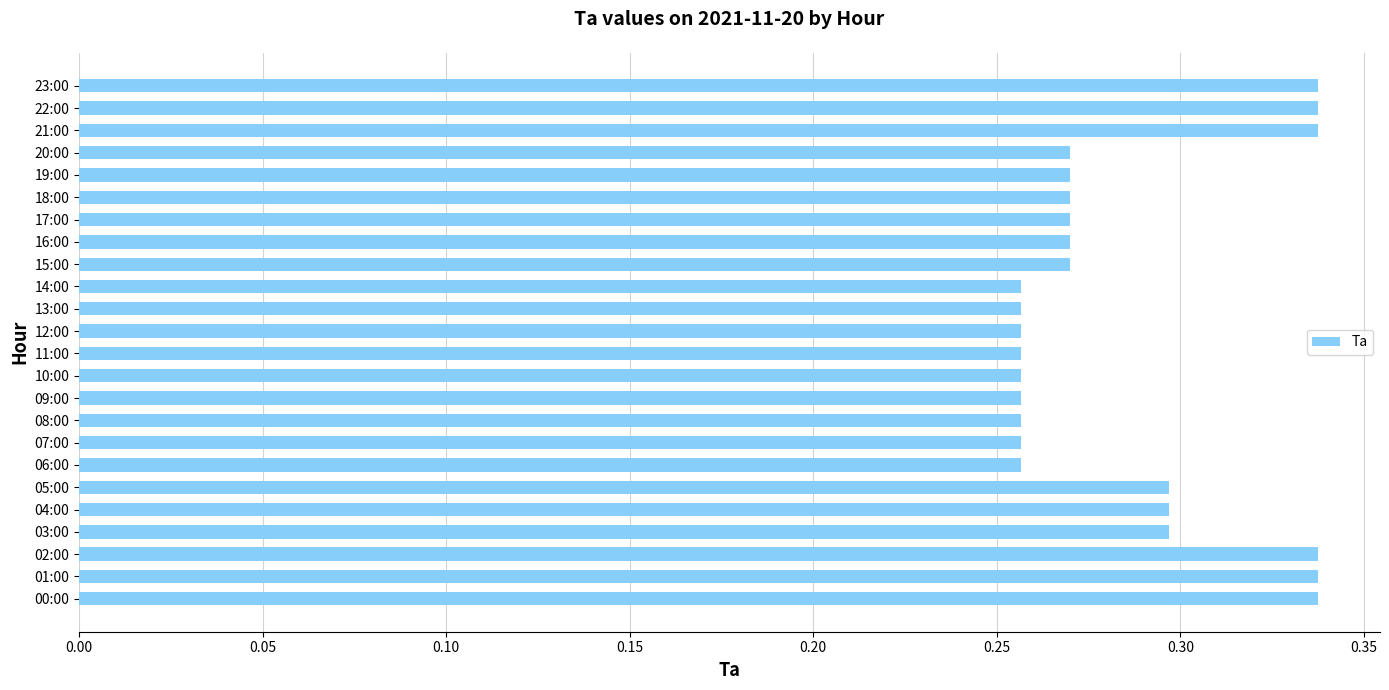

True or false: the data shows 0.3 at 06:00.

True